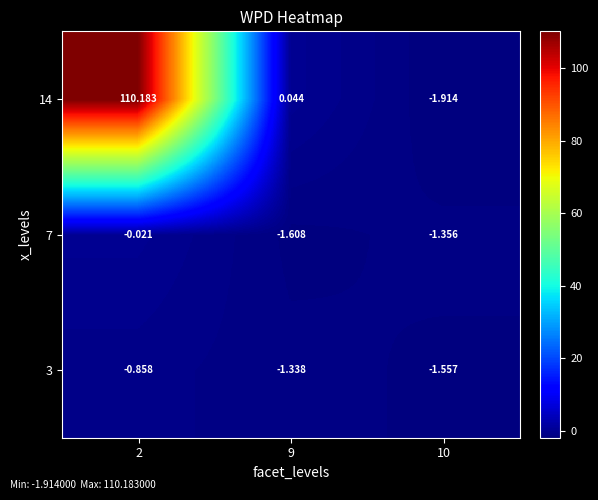

What is the maximum value shown in the chart?

110.2